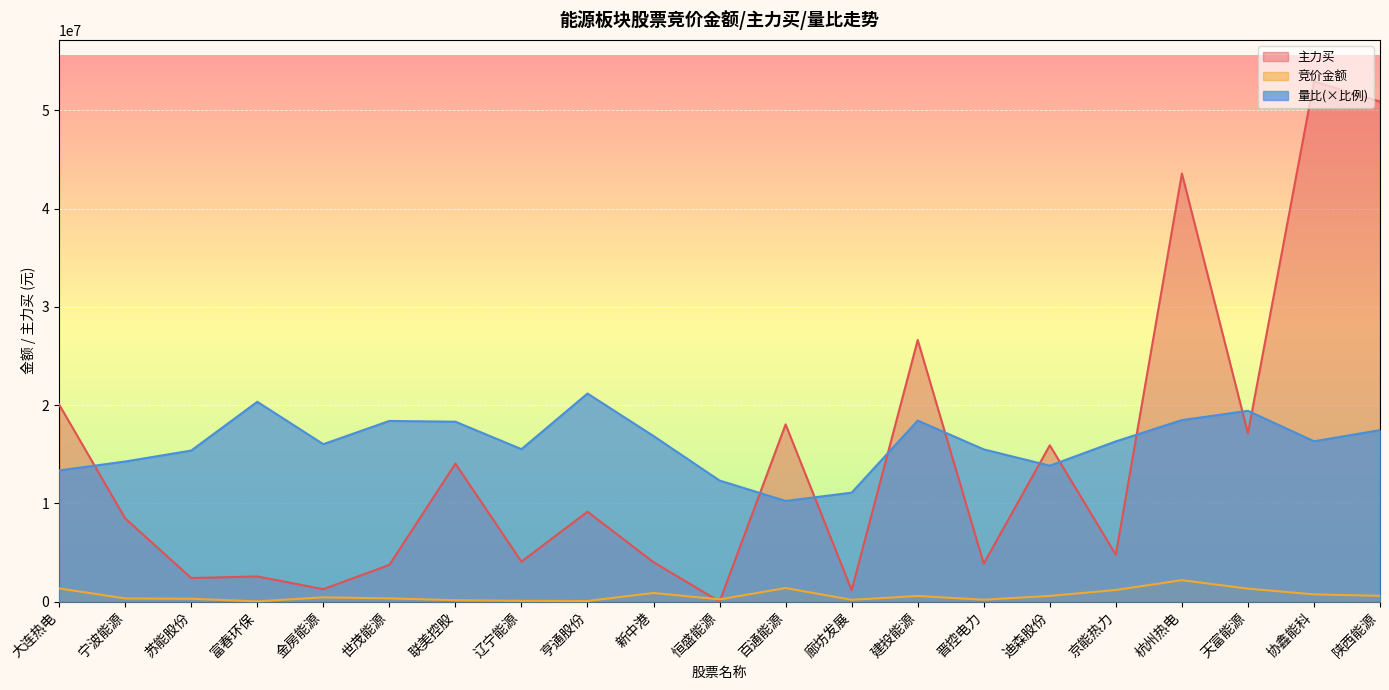

At which category does 主力买 reach its first local valley?

苏能股份